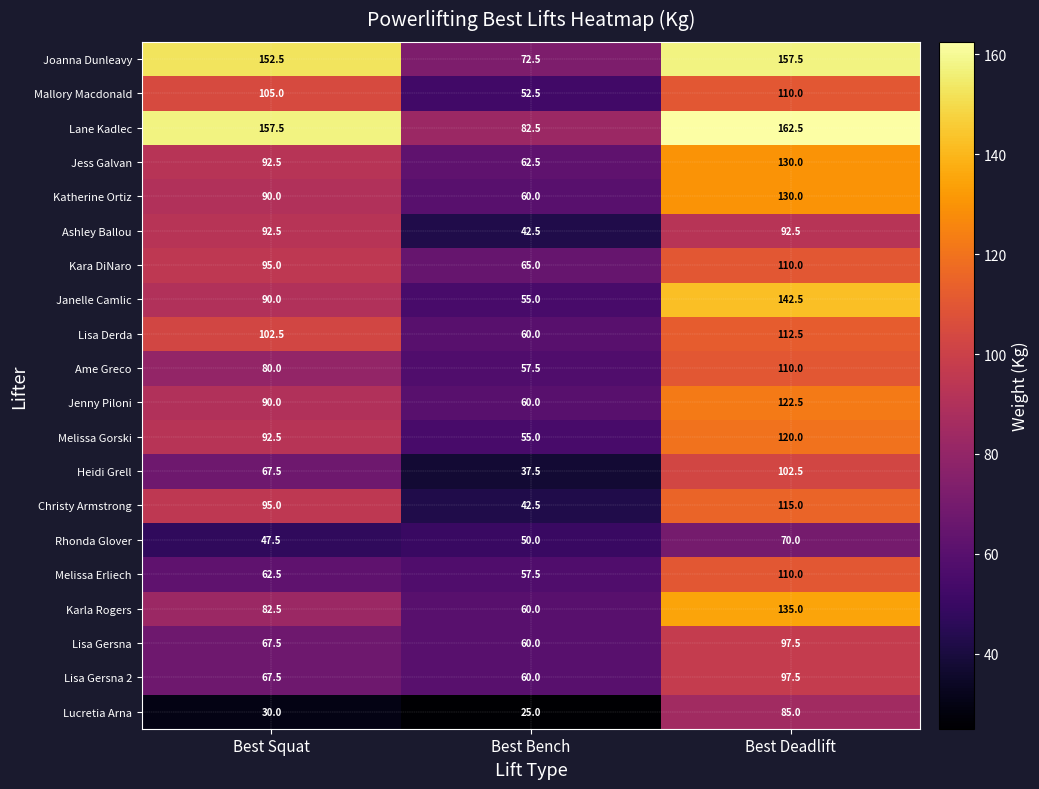

The Kara DiNaro series shows 178.7 at Best Deadlift. True or false?

False